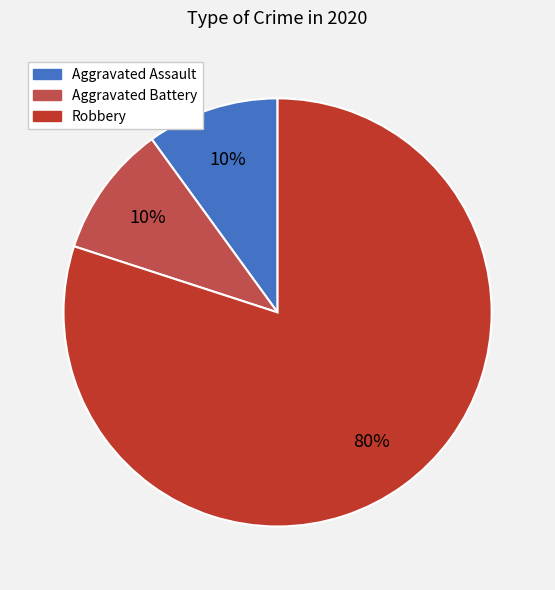

The Aggravated Battery slice represents 10% of the pie. True or false?

True